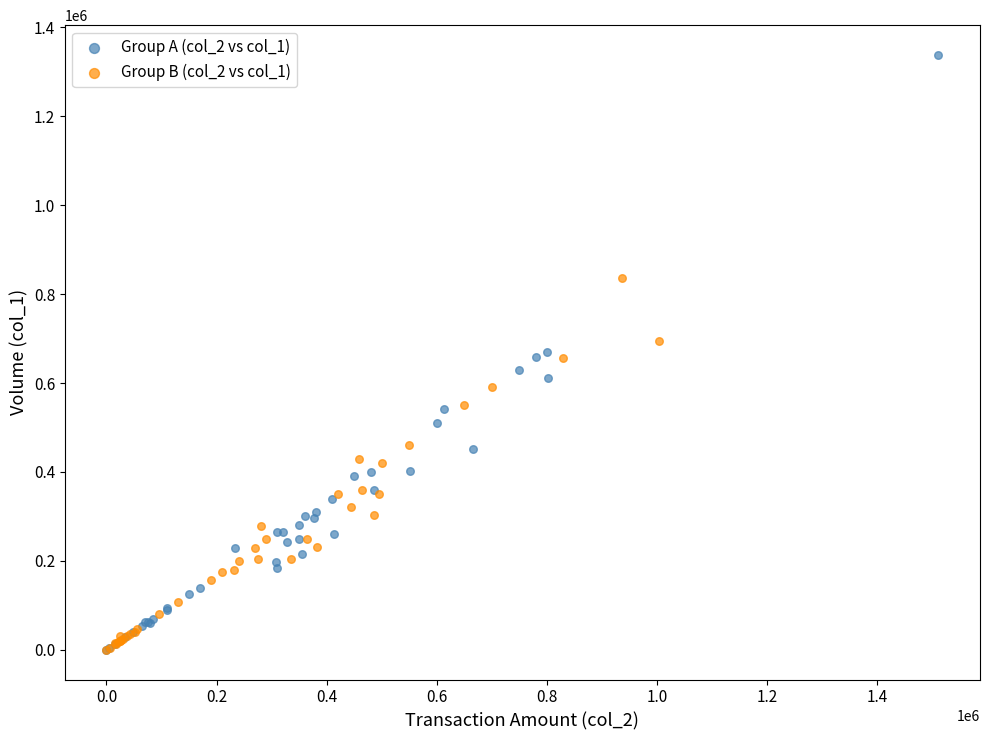

Which series has the widest spread of Y values?

Group A (col_2 vs col_1)